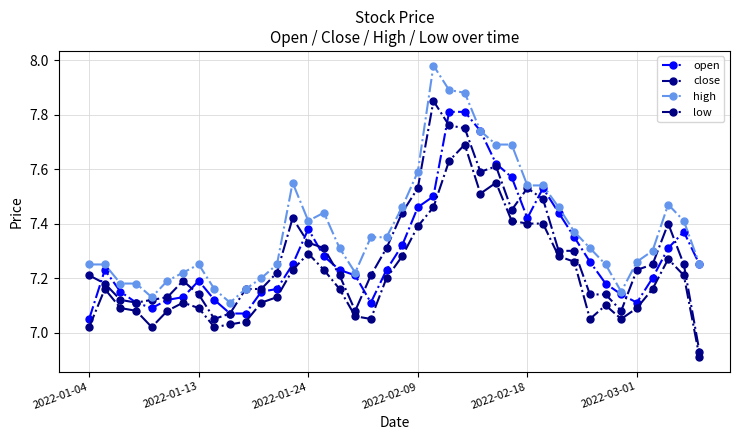

How many data points does each series have?

40